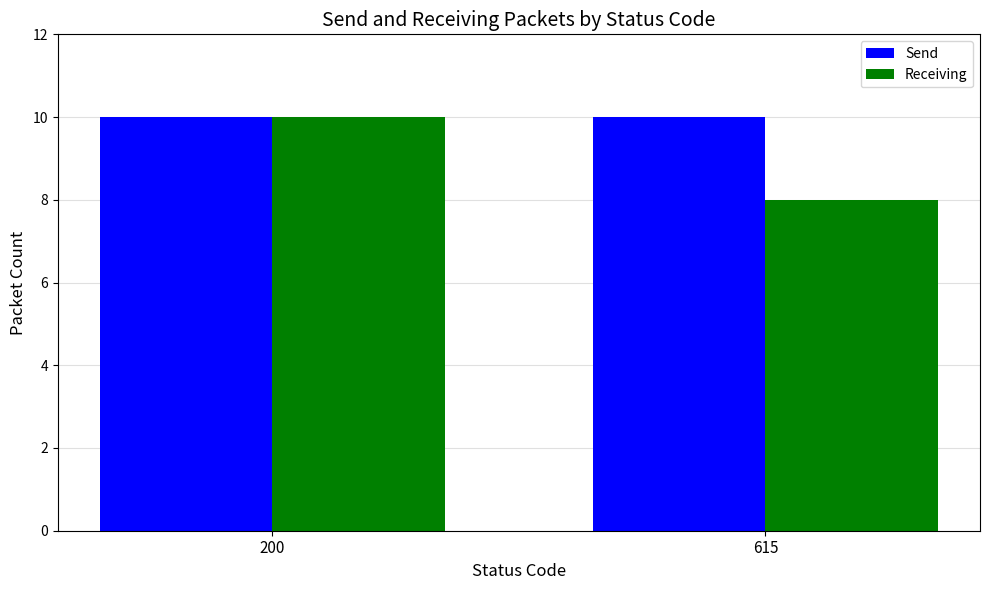

What is the total value across all series at 615?

18